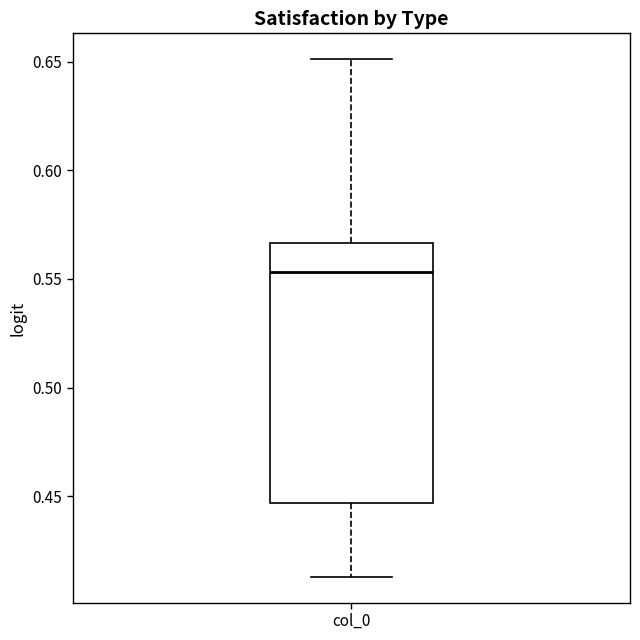

Read this box plot against the y-axis: the position of the median line, the range covered by the box, and the ends of both whiskers. The values are not printed on the chart, so give them approximately, as read against the axis.

median 0.555, box 0.445 to 0.565, whiskers 0.415 to 0.650